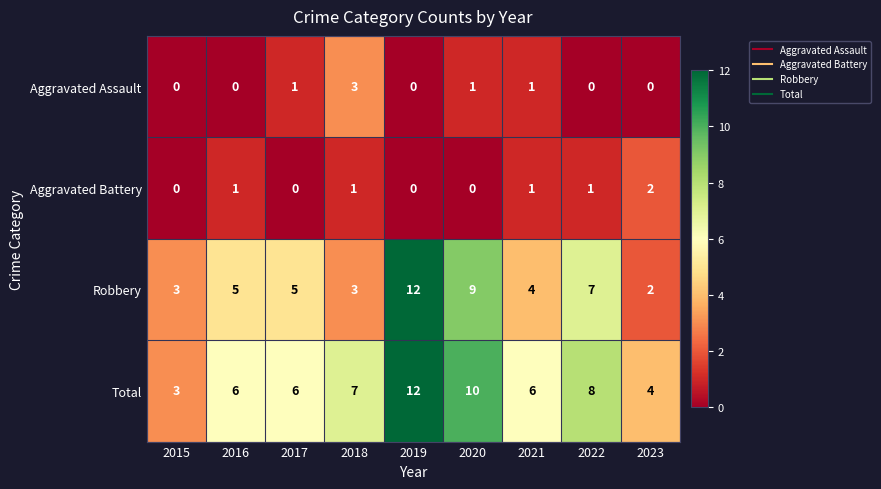

What is the sum of the Aggravated Assault values at 2019 and 2018?

3